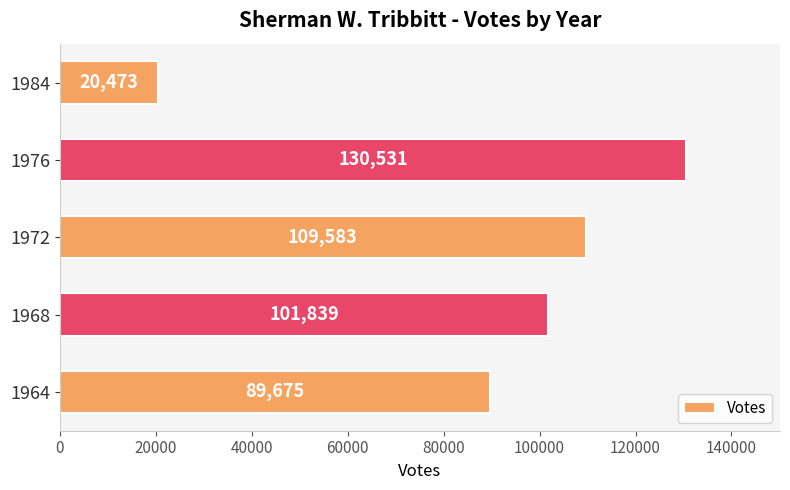

What is the greatest value displayed?

130531